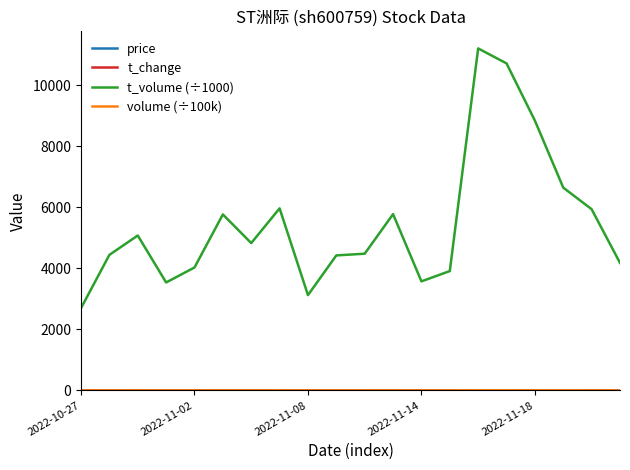

Which series has the largest total across all categories?

t_volume (÷1000)